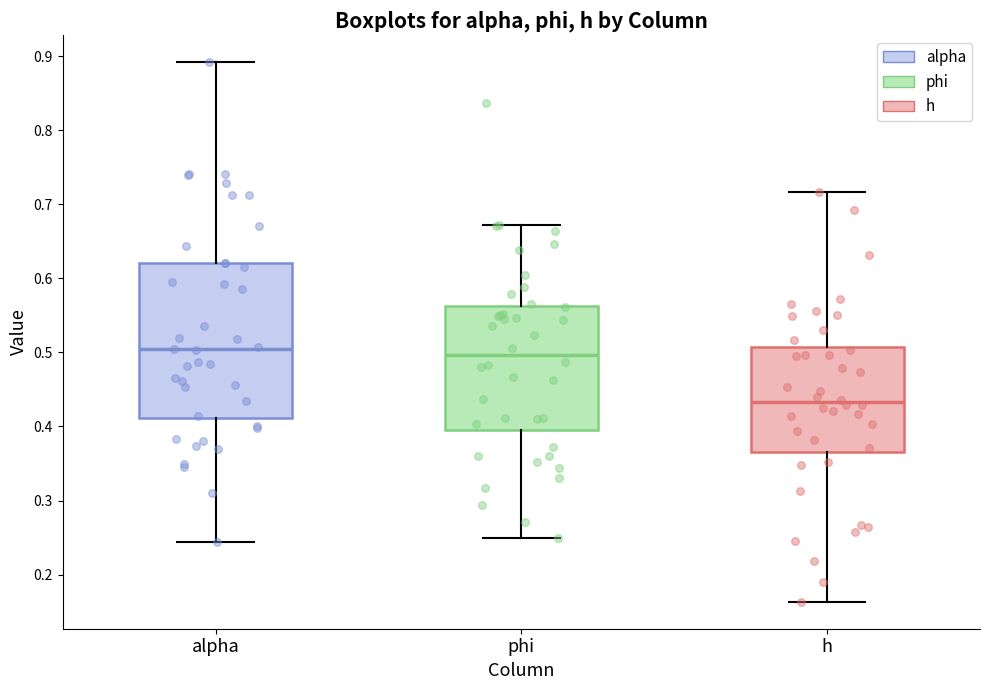

Where is the upper edge of the box for h on the y-axis? The values are not printed on the chart, so give them approximately, as read against the axis.

0.51